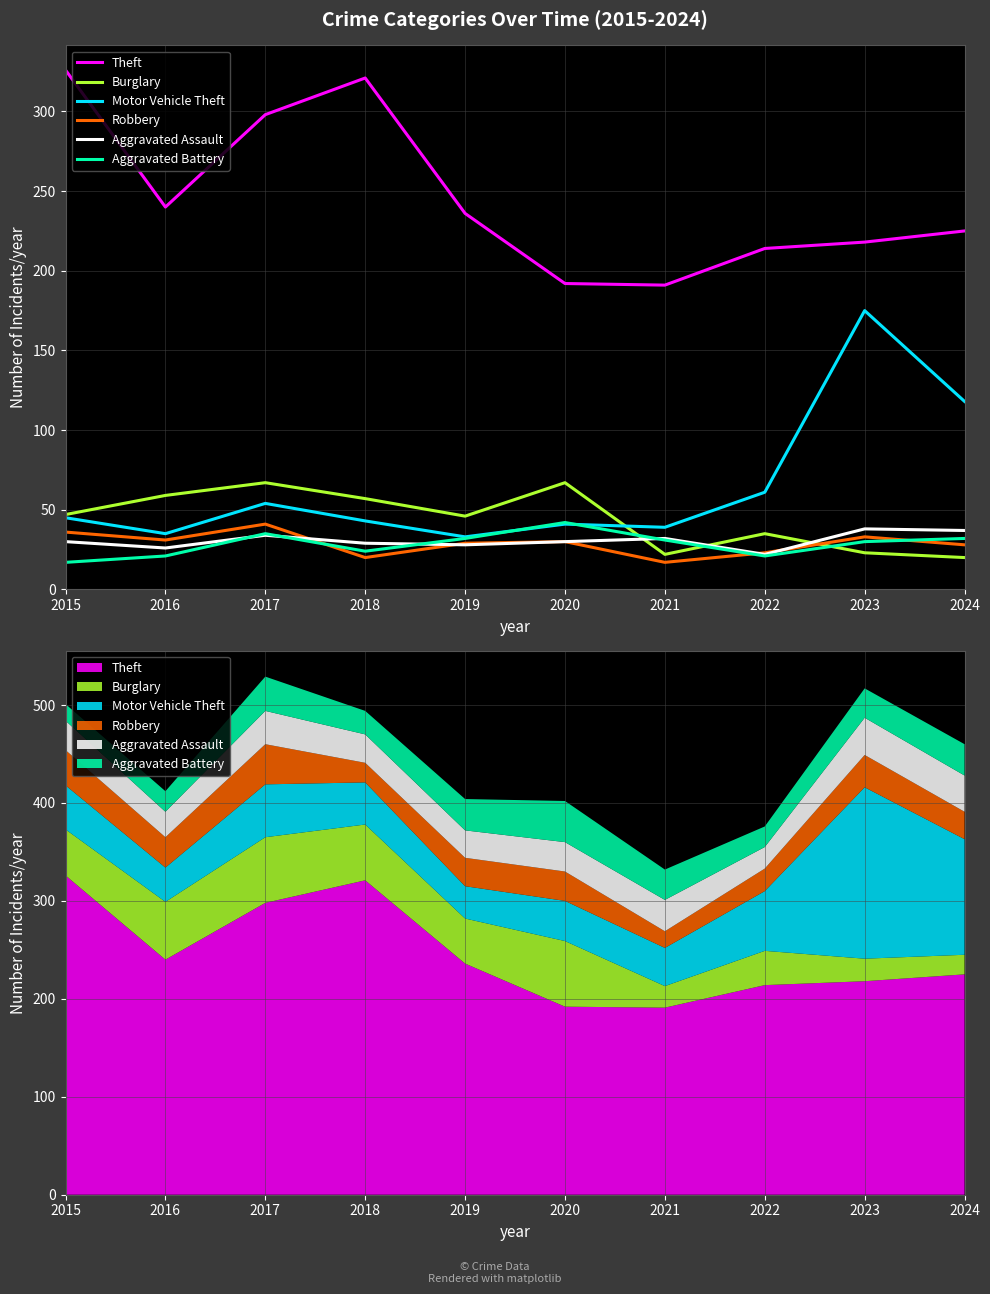

Rank the series at 2017 from highest to lowest value.

Theft, Burglary, Motor Vehicle Theft, Robbery, Aggravated Battery, Aggravated Assault